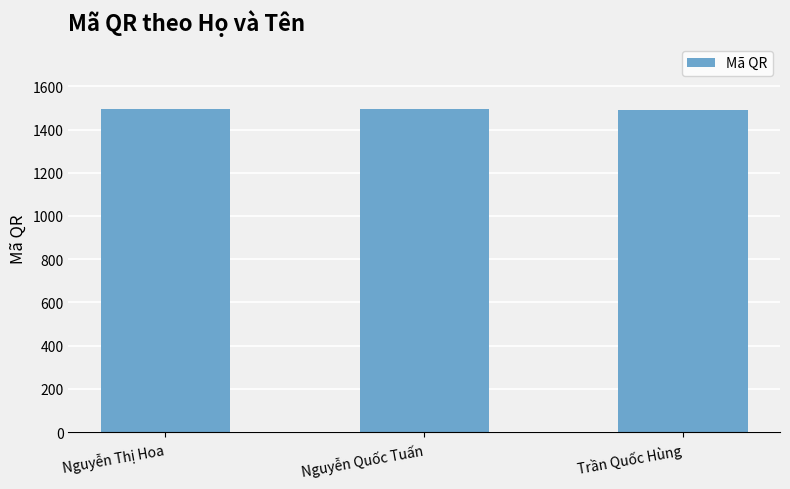

What is the approximate value at Nguyễn Quốc Tuấn?

1494